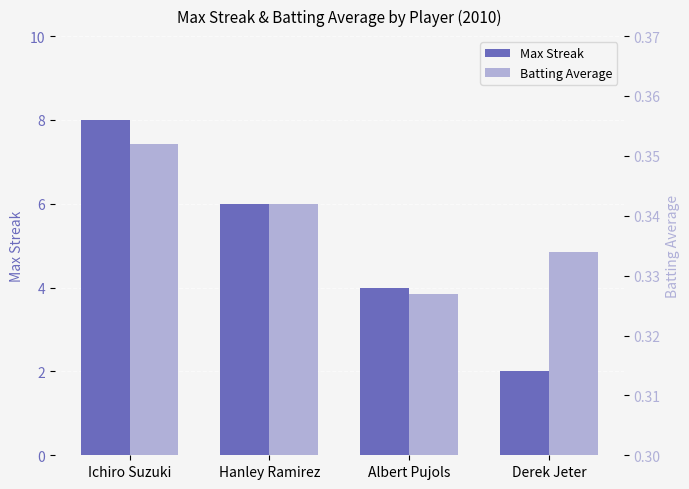

Which label corresponds to the smallest value in the chart?

Albert Pujols